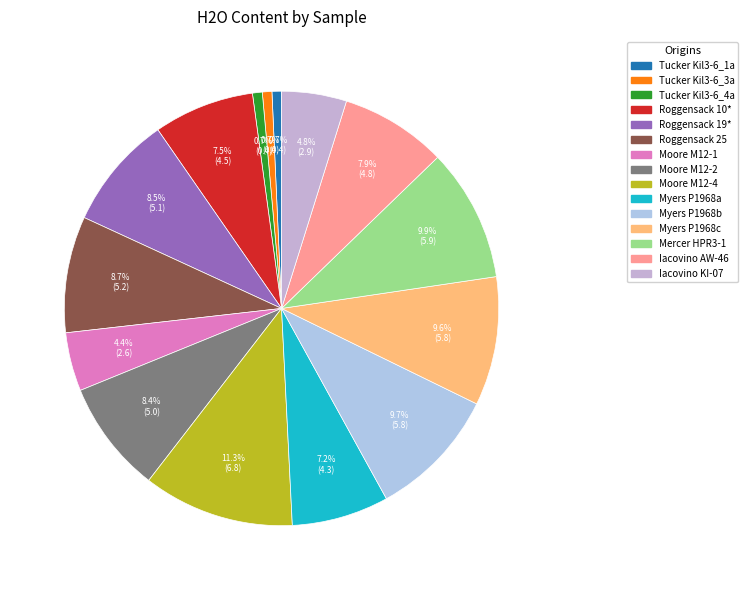

Count the number of slices in the pie.

15